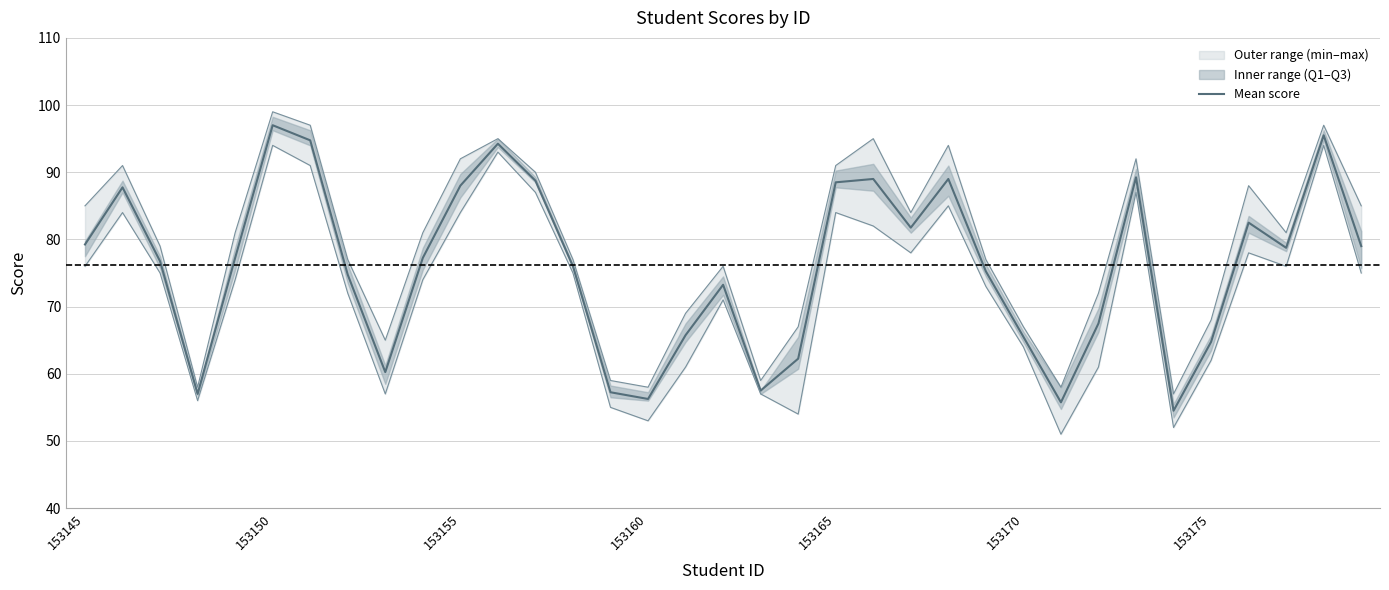

The Mean score series shows 50.4 at 153150. True or false?

False